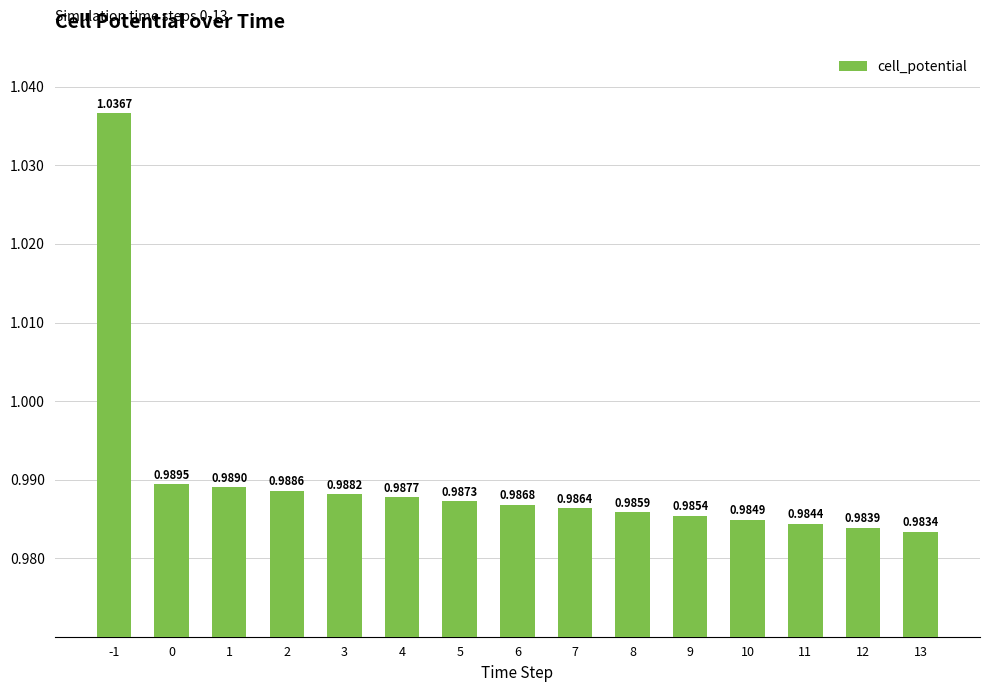

List the labels in order of value, largest first.

-1, 0, 1, 2, 3, 4, 5, 6, 7, 8, 9, 10, 11, 12, 13